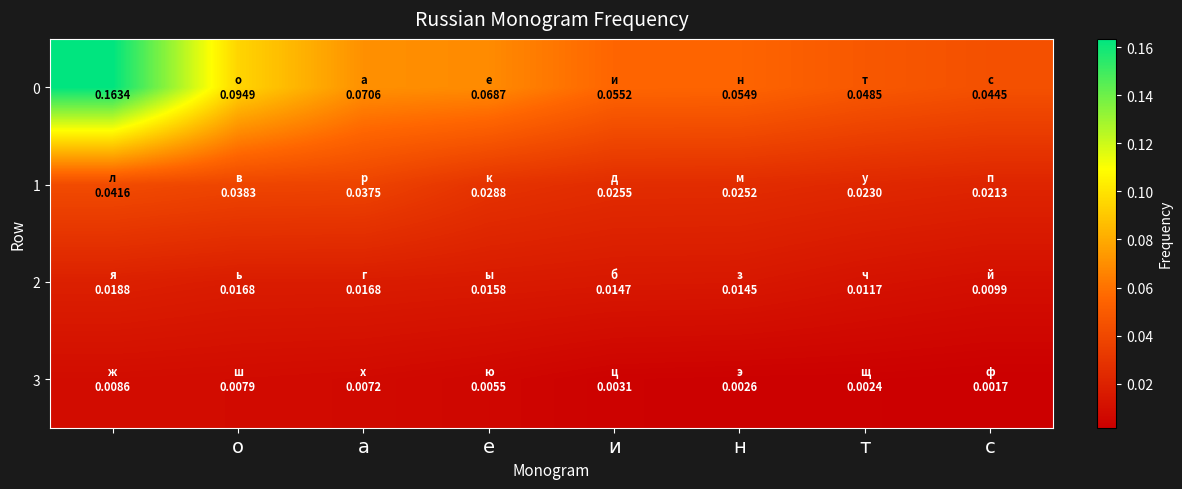

Count the 1 values in the range 0 to 1.

8